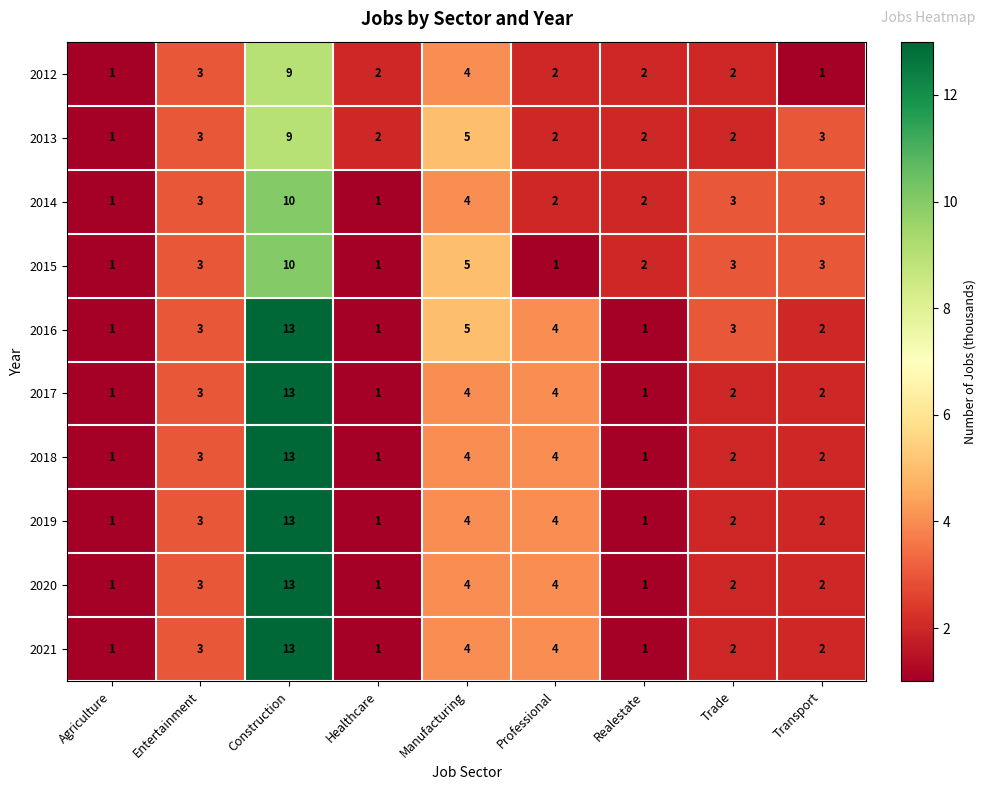

At which label is 2012 closest to 5?

Manufacturing